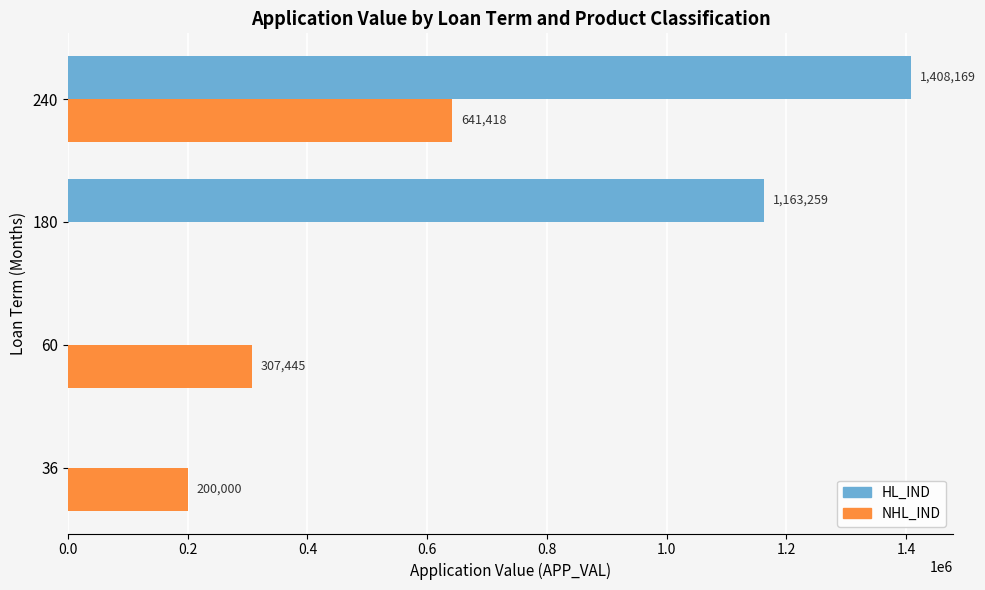

What is the sum of the NHL_IND values at 36 and 180?

200000.0